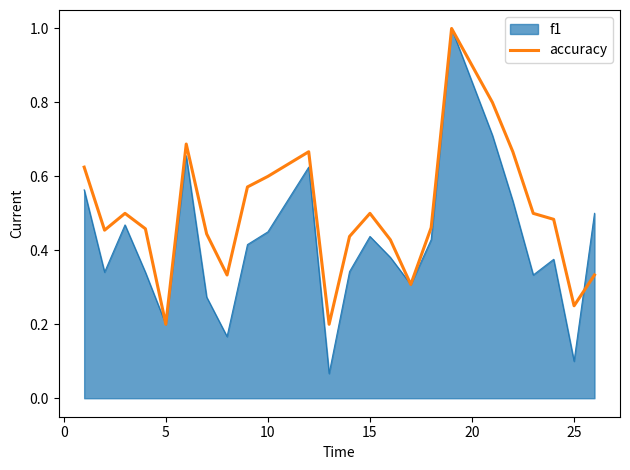

List the series in order of their overall mean, highest first.

accuracy, f1